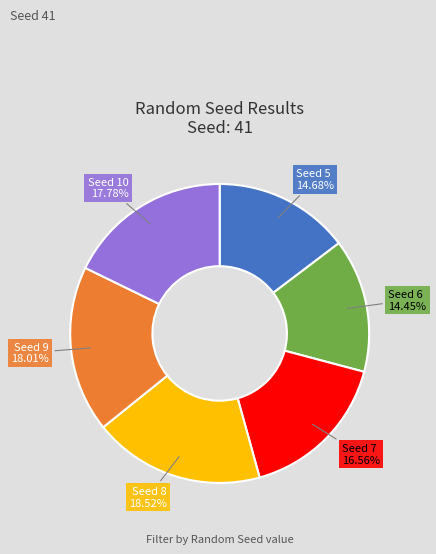

Is there any slice that represents more than half of the pie?

No